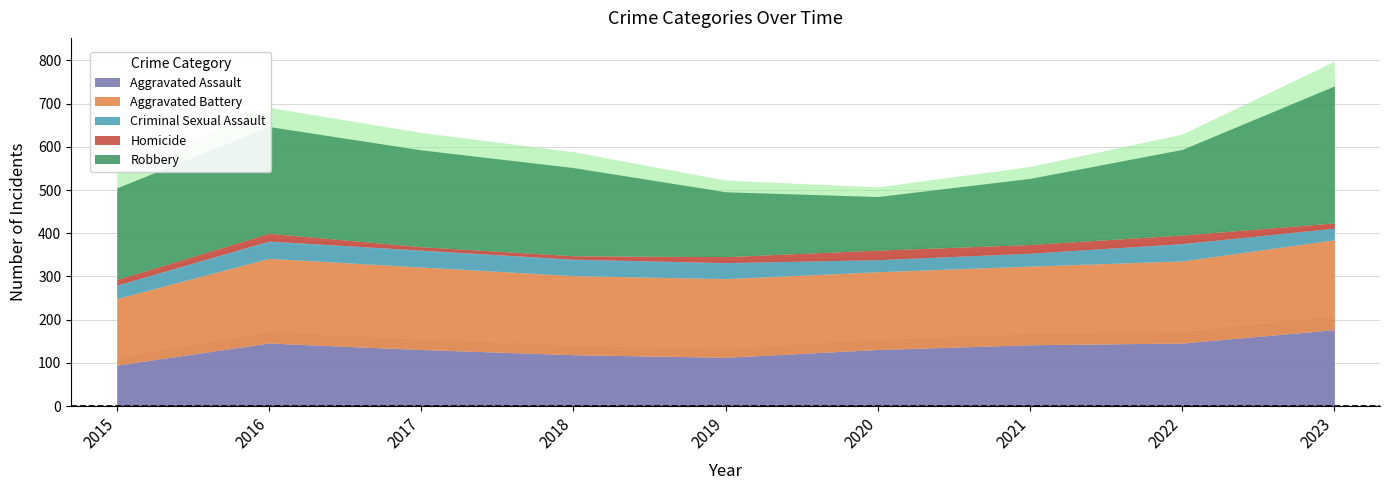

Which series ends up on top after the final intersection of Robbery and Aggravated Assault?

Robbery